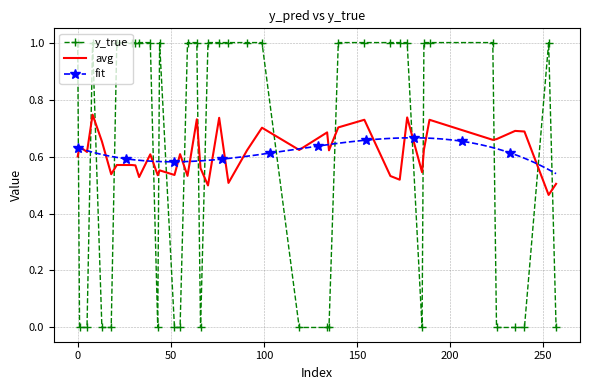

True or false: y_true and avg intersect in this chart.

True